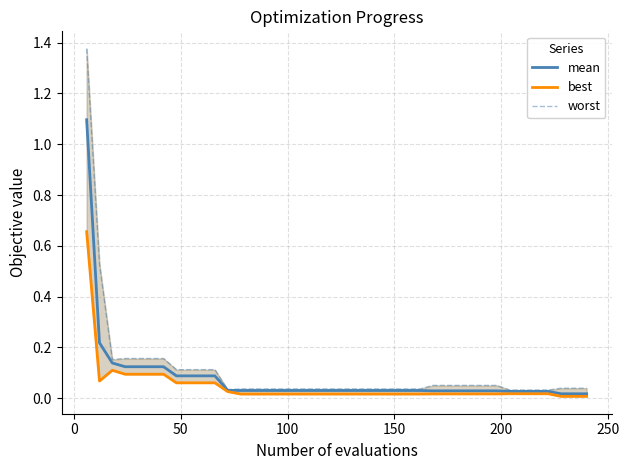

What are all the series names shown in the legend?

mean, best, worst